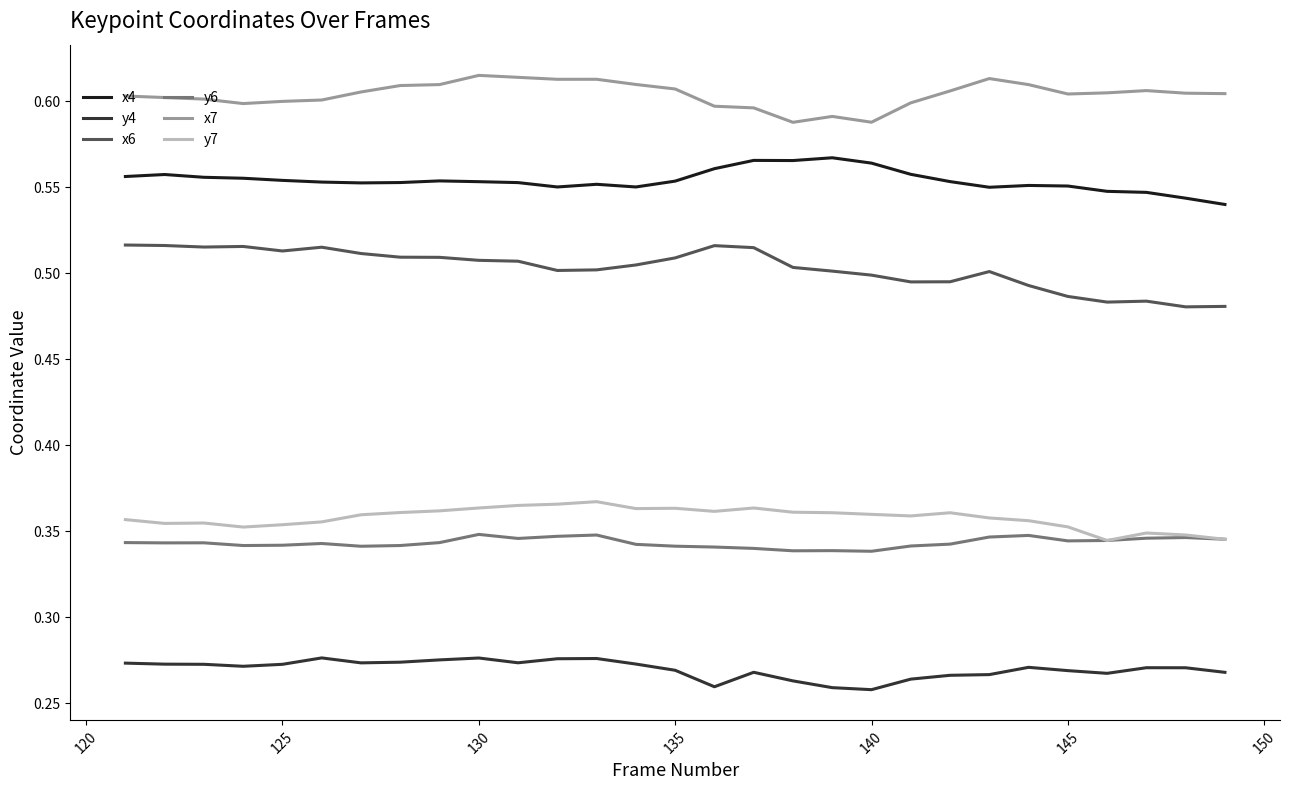

True or false: x6 has more than 2 interior local peaks.

True